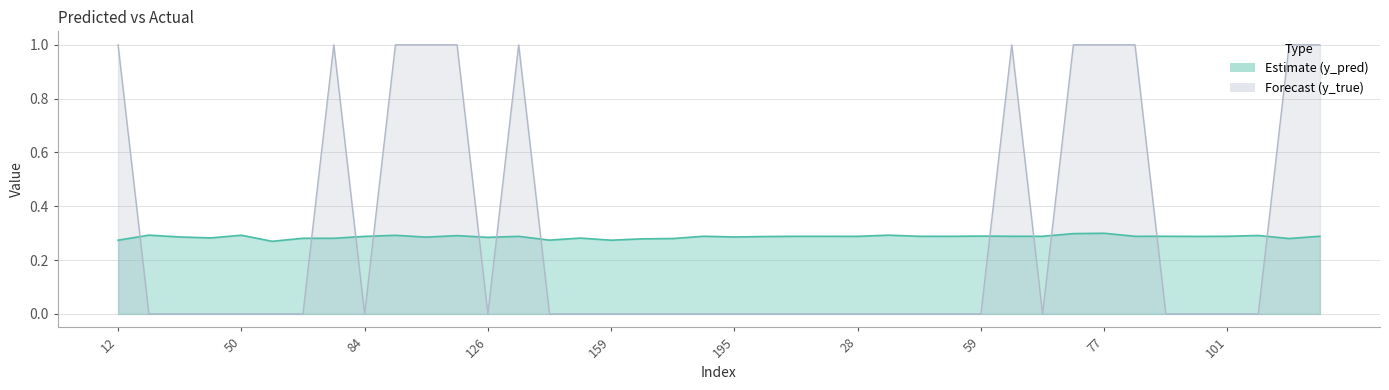

Which series ends up on top after the final intersection of y_true and y_pred?

y_true